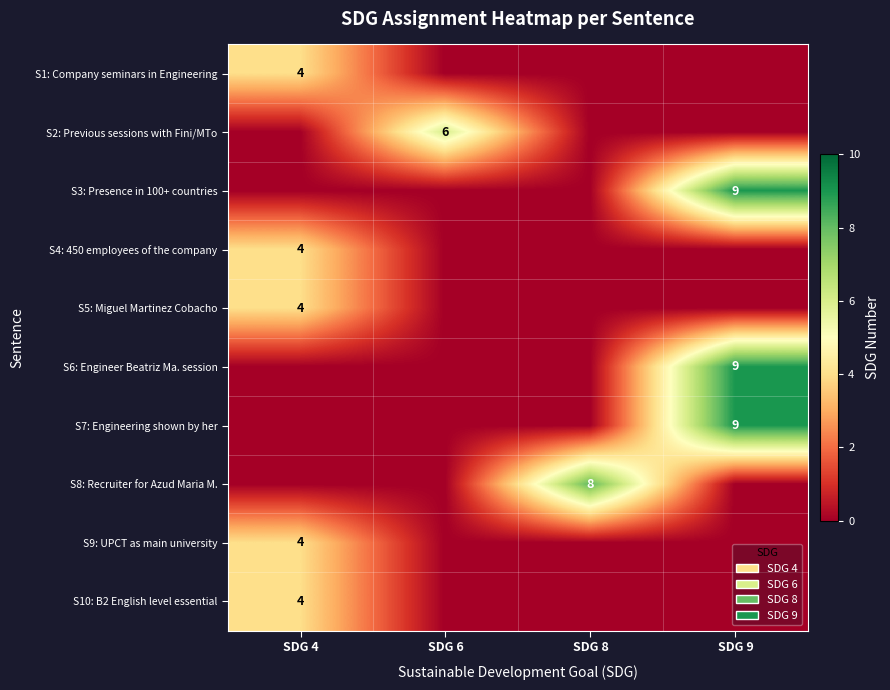

Is it true that row_6 equals 0 at SDG 8?

True